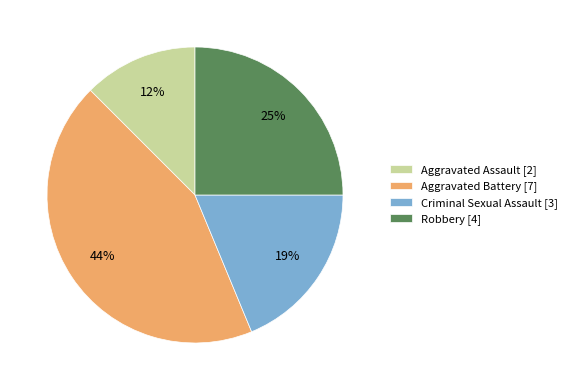

Count the number of slices in the pie.

4